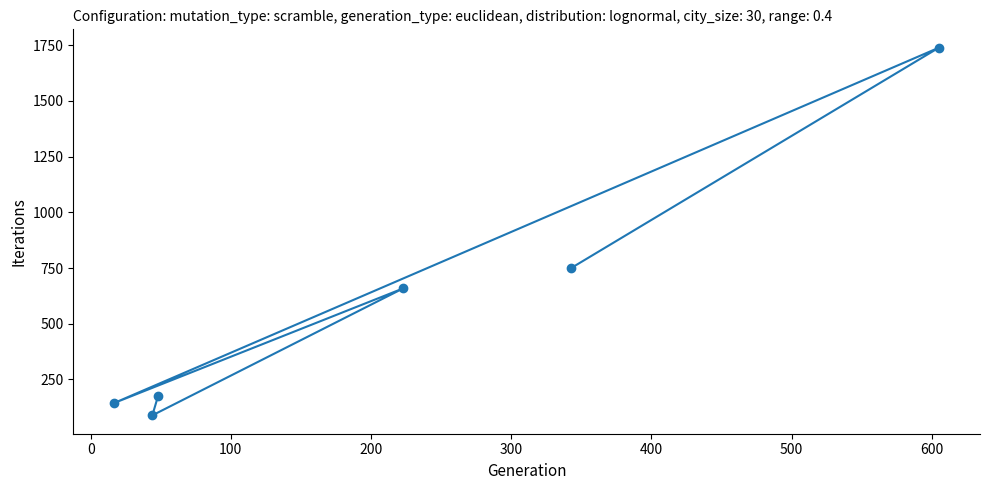

What is the value of the 2nd point from the left?

89